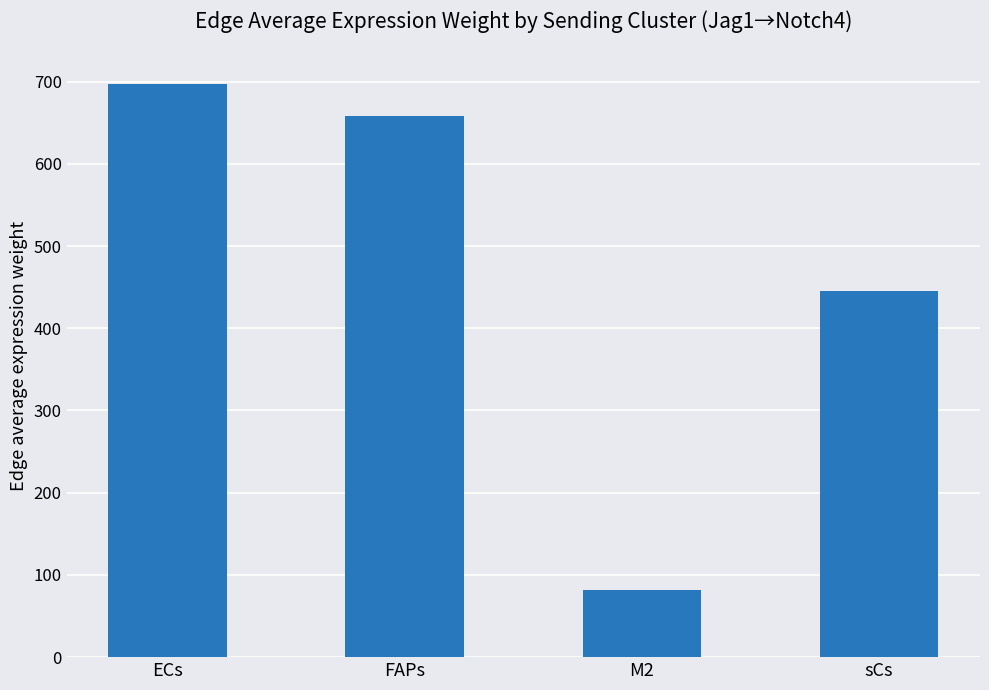

Rank the categories by value from lowest to highest.

M2, sCs, FAPs, ECs